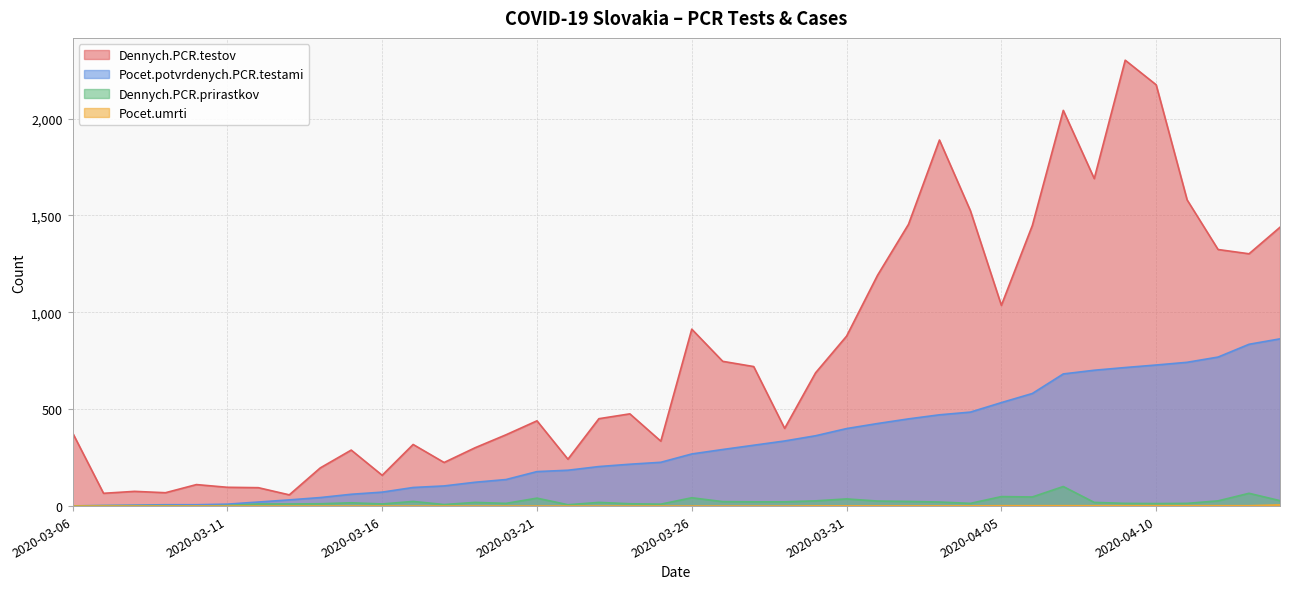

What is the average value of the Pocet.umrti series?

1